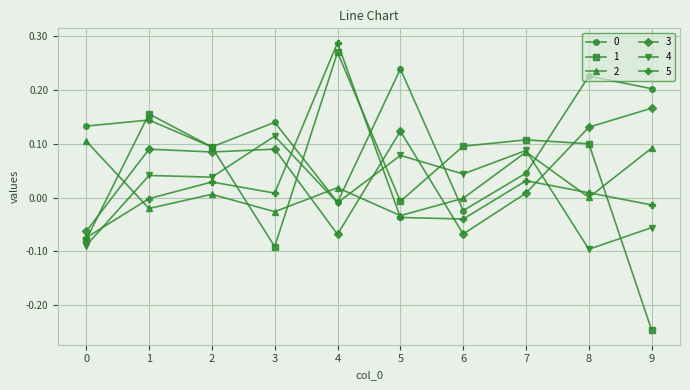

How many intersections are there between 2 and 4?

4